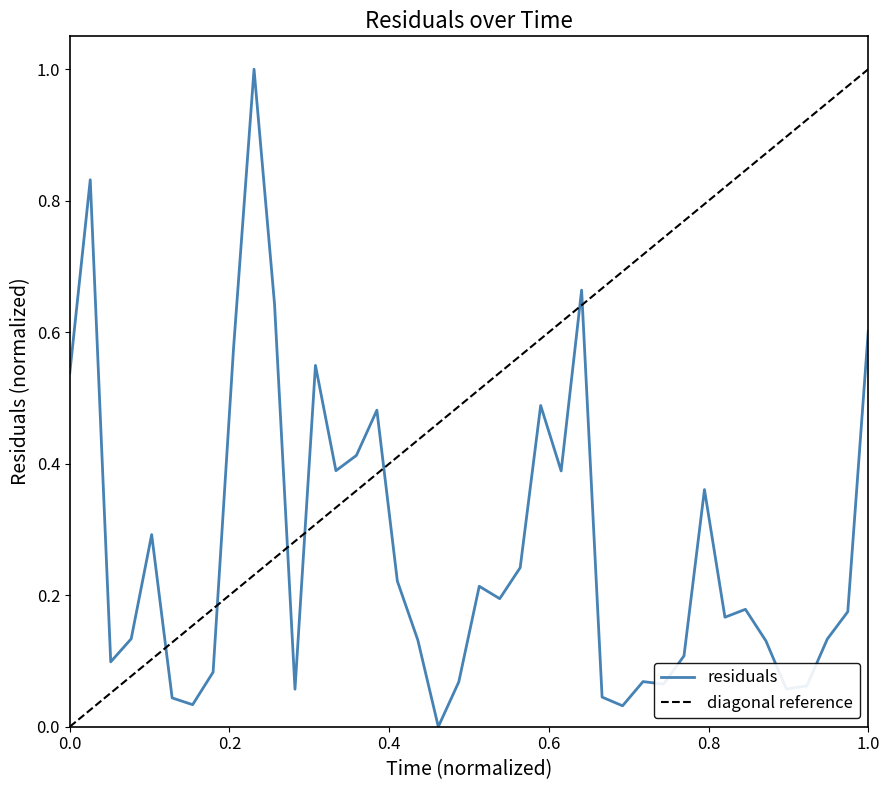

What is the greatest value displayed?

1.0